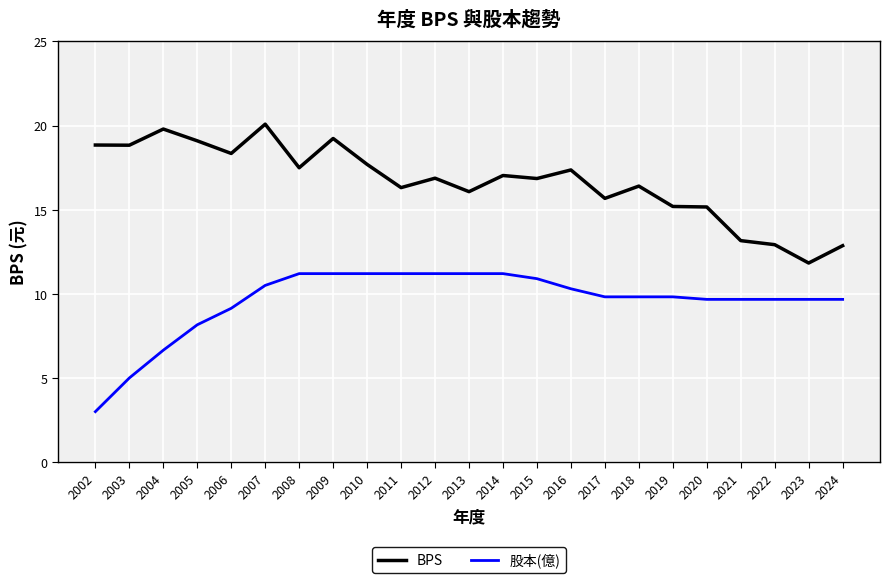

What is the approximate value of BPS at 2014?

17.0